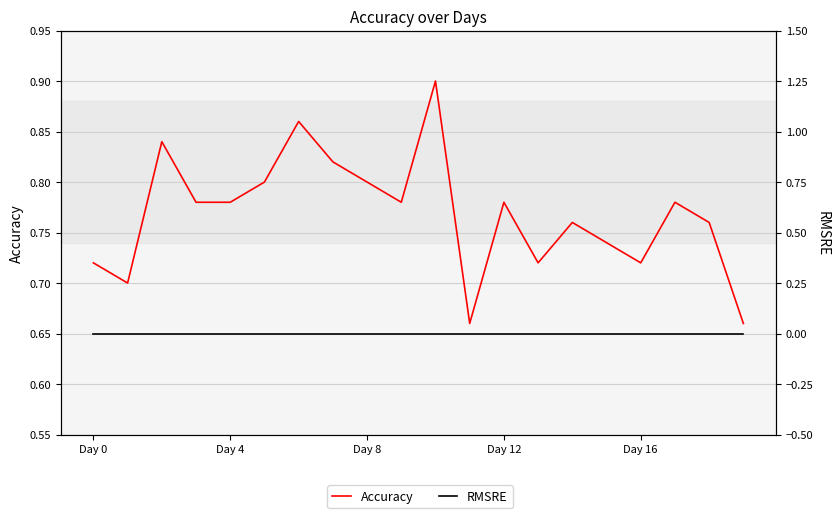

True or false: RMSRE and Accuracy cross at least once.

False